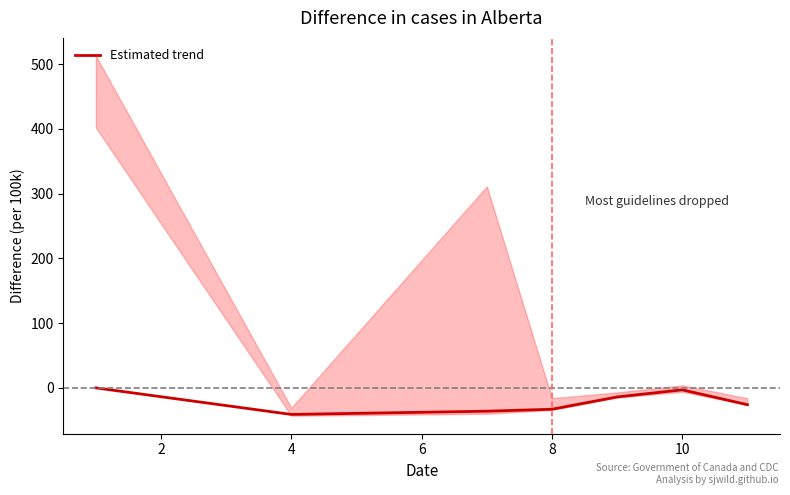

Count the number of values greater than -26.

3